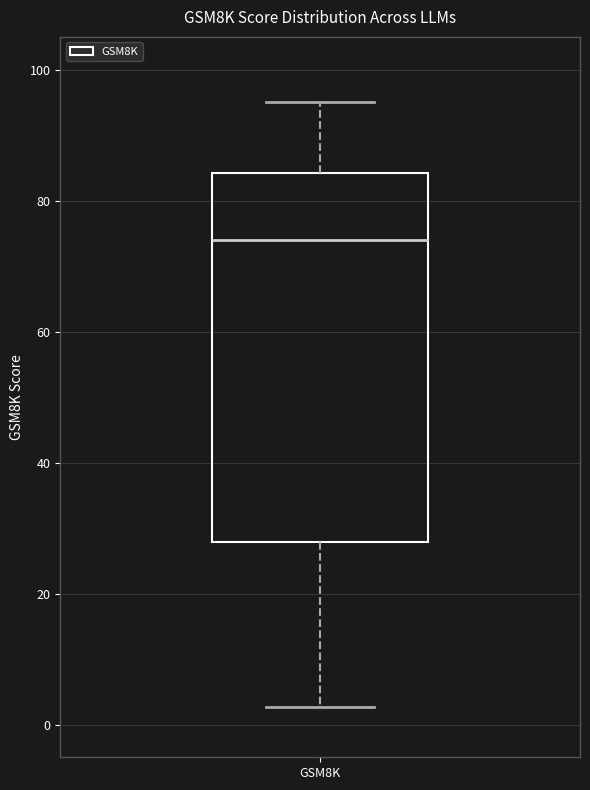

Where does the median line of the box for GSM8K sit on the y-axis? The values are not printed on the chart, so give them approximately, as read against the axis.

74